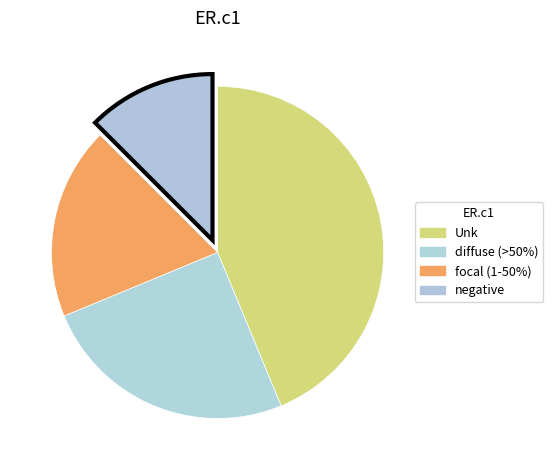

Which category has the biggest portion of the pie?

Unk